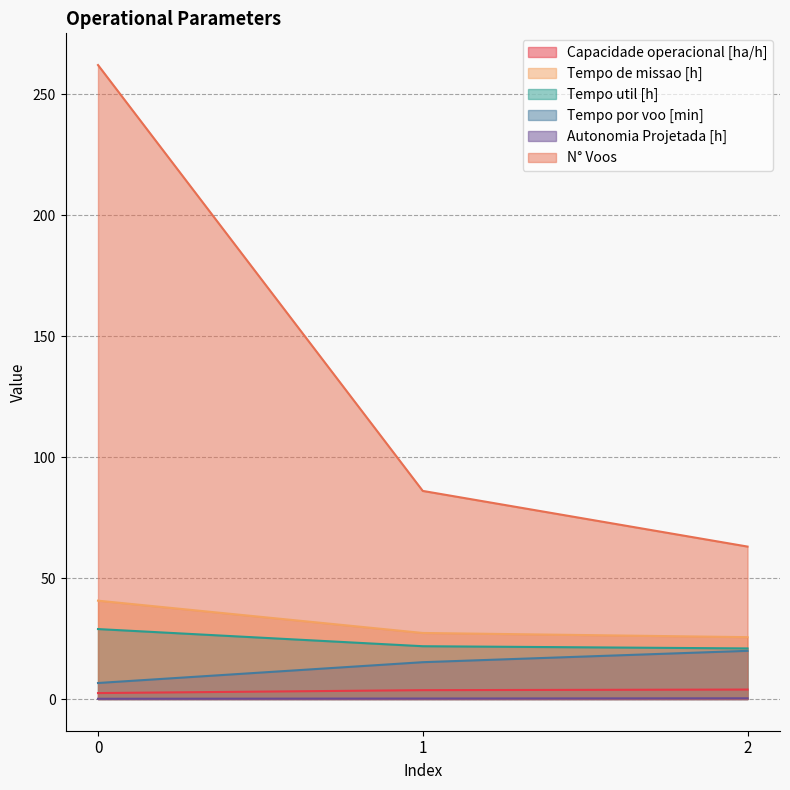

What is the minimum value shown in the chart?

0.1